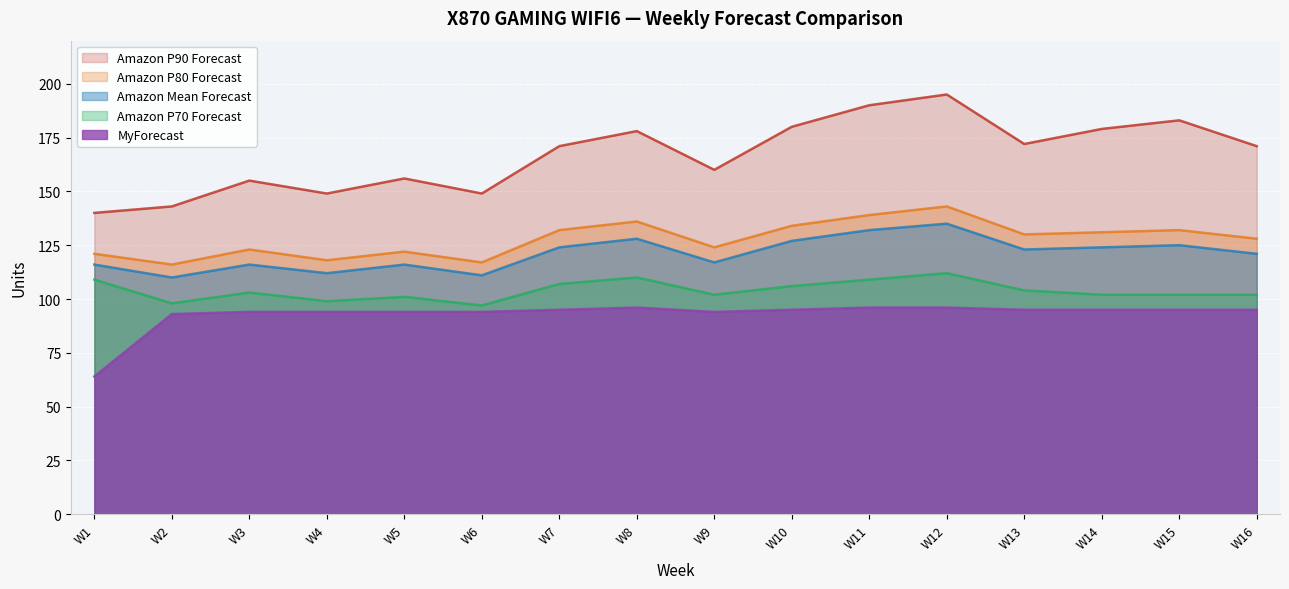

The Amazon P80 Forecast series shows 37 at W3. True or false?

False